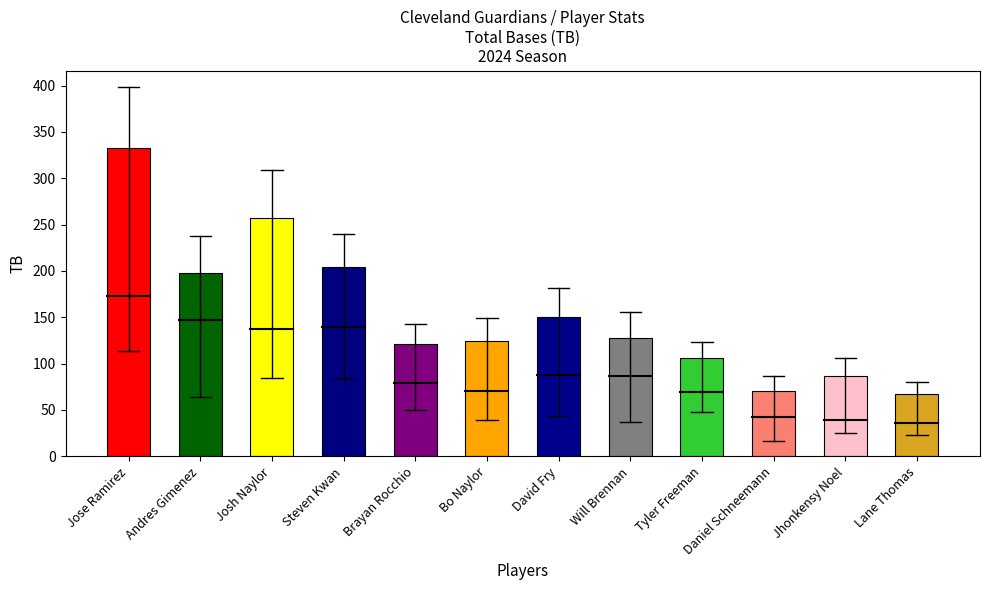

True or false: the data shows 150 at David Fry.

True